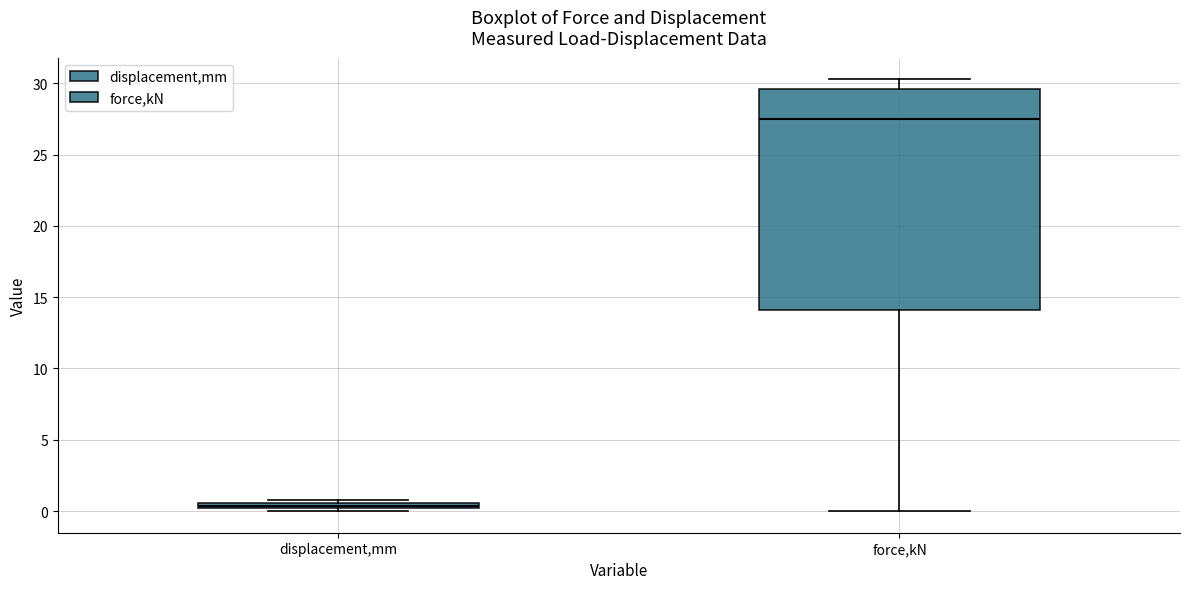

Which box's median line is the highest?

force,kN